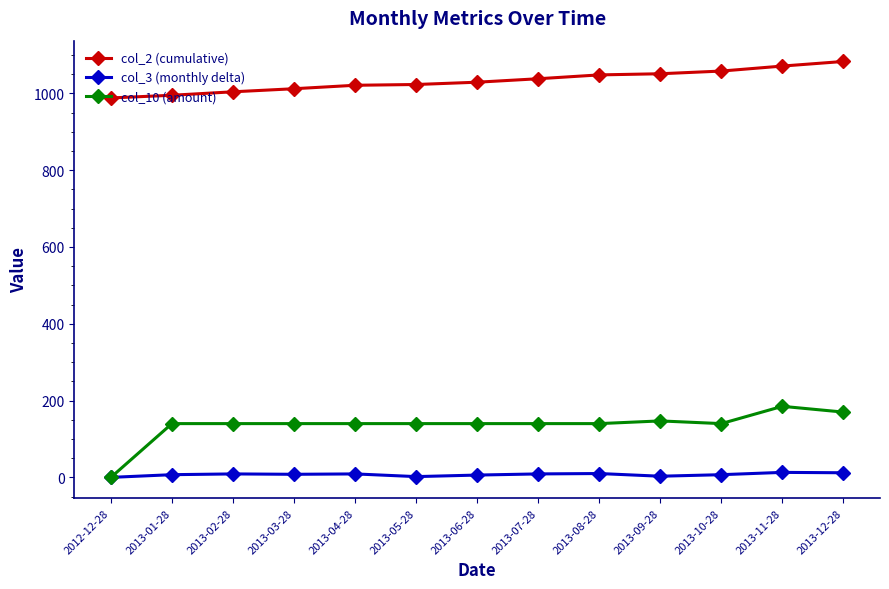

At 2013-07-28, list the series in order from largest to smallest.

col_2 (cumulative), col_10 (amount), col_3 (monthly delta)